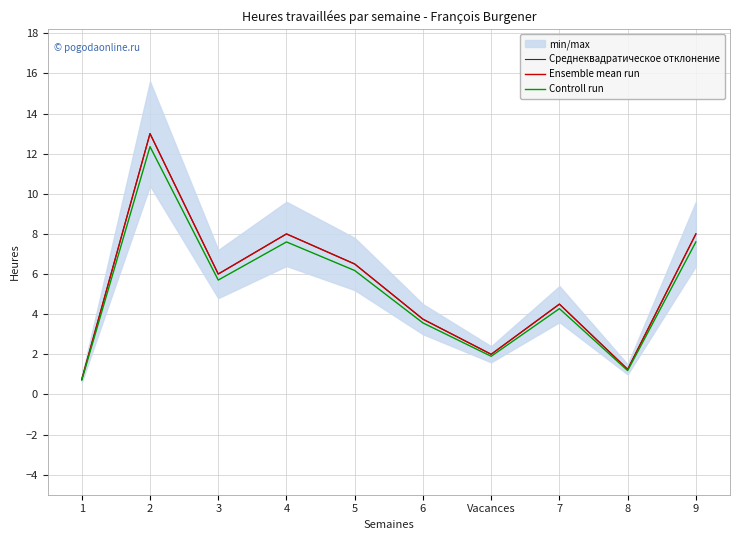

How many lines are shown in the chart?

3